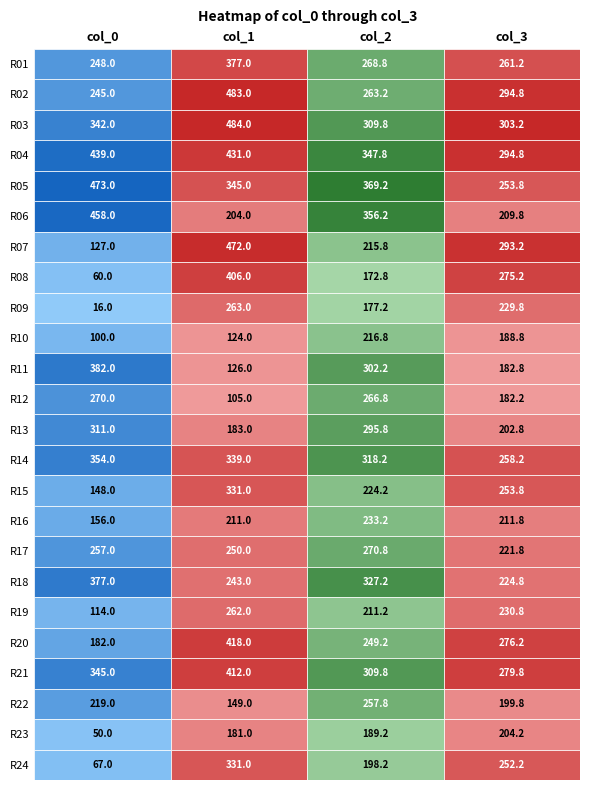

What is the sum of all col_0 values?

5740.0